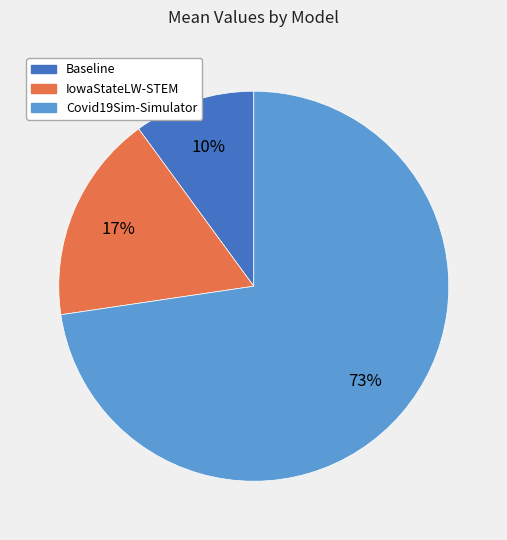

Between Covid19Sim-Simulator and IowaStateLW-STEM, which is larger?

Covid19Sim-Simulator